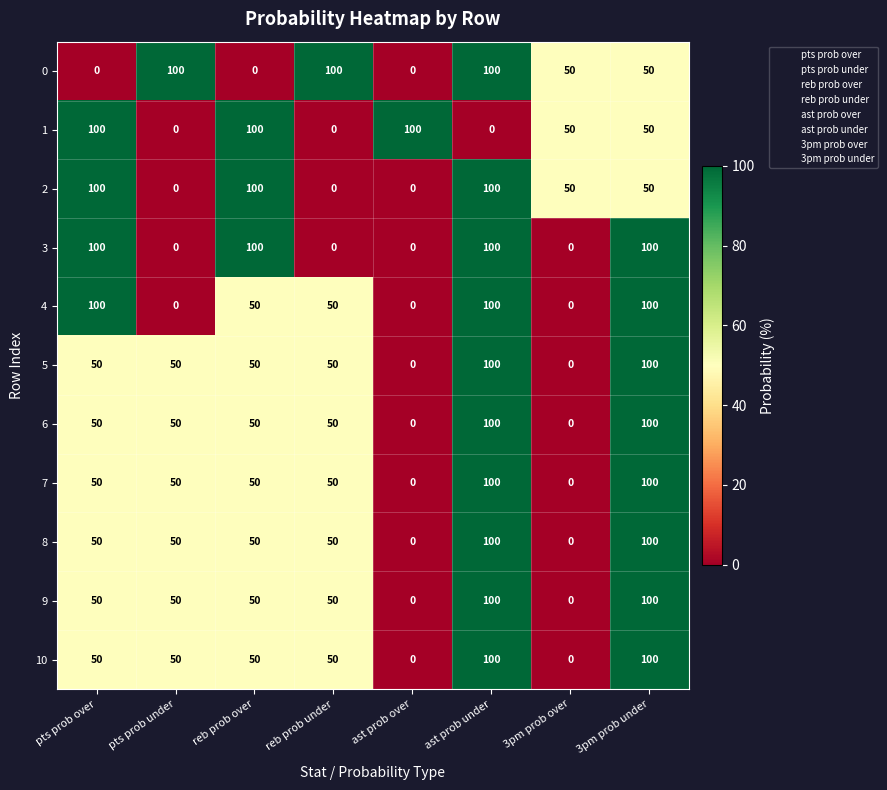

What is the difference between the 4 values at ast prob over and 3pm prob under?

100